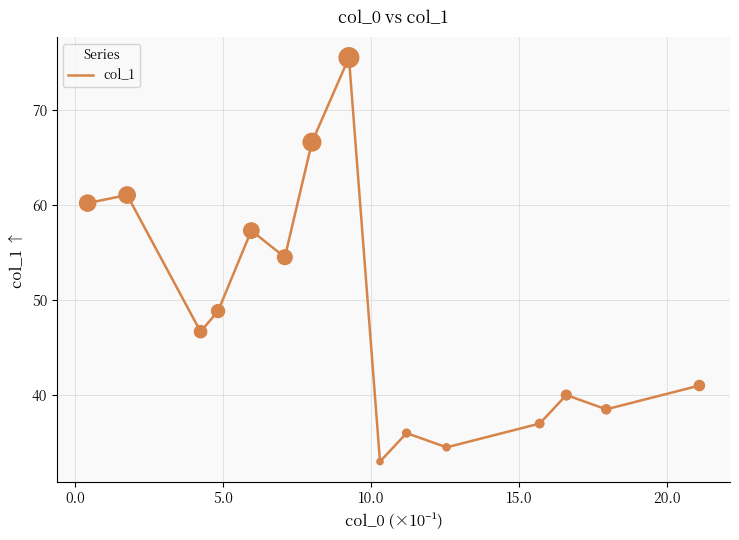

What is the smallest value displayed?

33.0